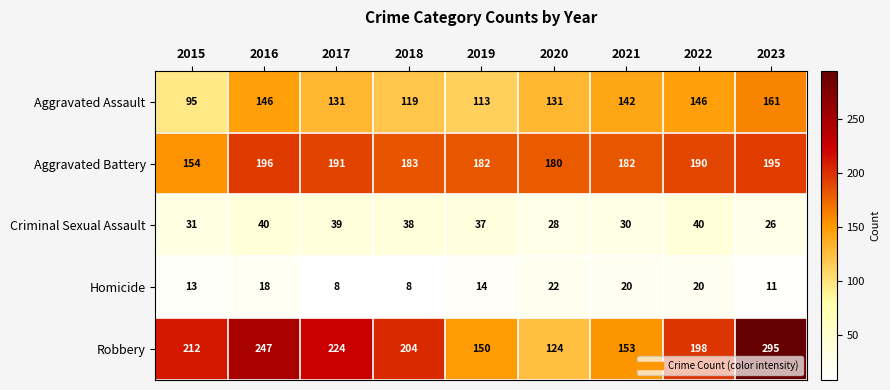

At 2017, list the series in order from largest to smallest.

Robbery, Aggravated Battery, Aggravated Assault, Criminal Sexual Assault, Homicide